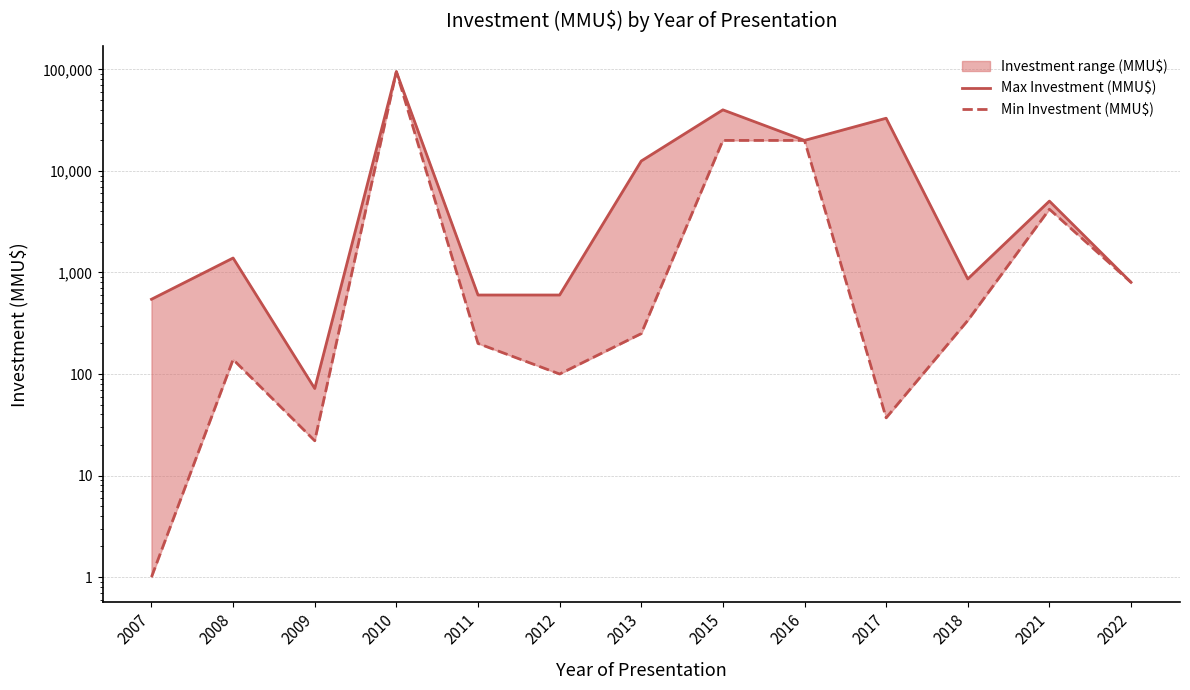

Does the chart have visible grid lines?

Yes